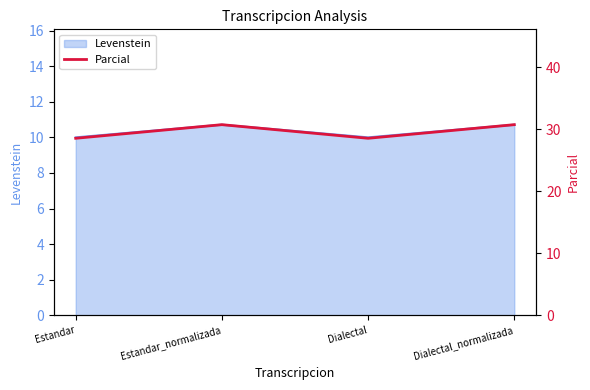

The chart shows a value of 28.6 at Dialectal. True or false?

True